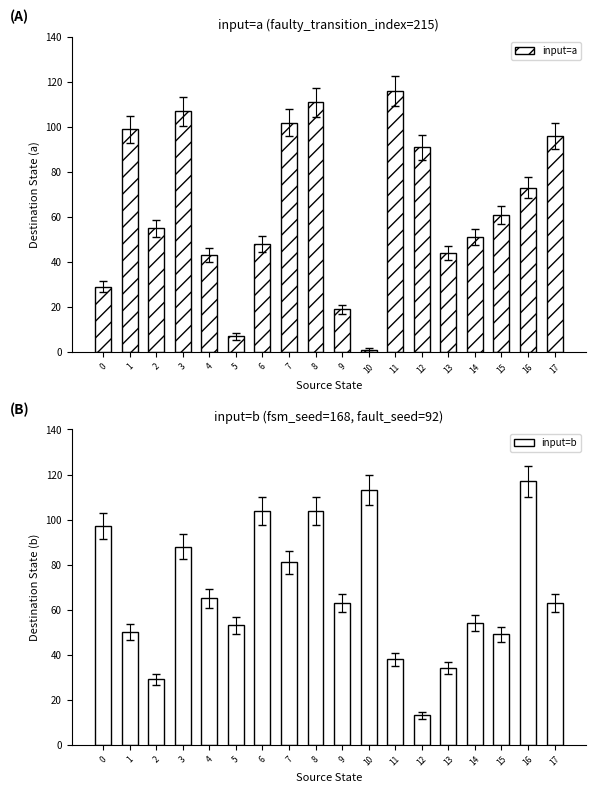

At which label is input=a closest to 58?

2